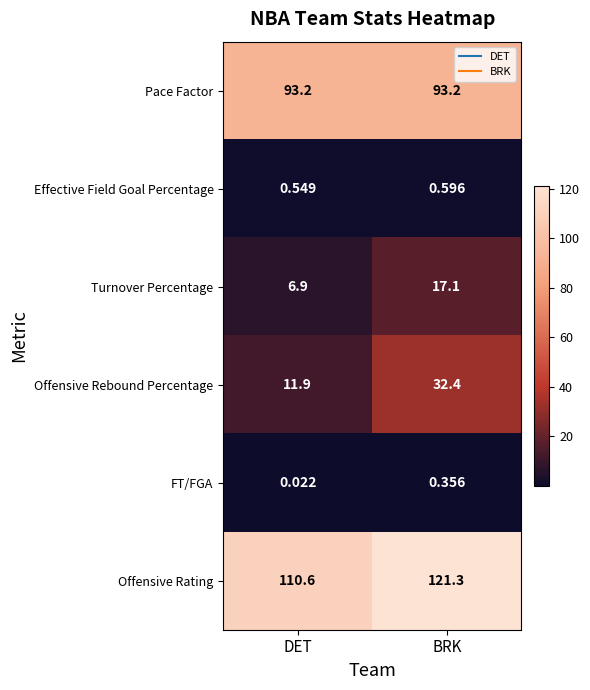

Is the value of Effective Field Goal Percentage at BRK greater than the value of Turnover Percentage at BRK?

No